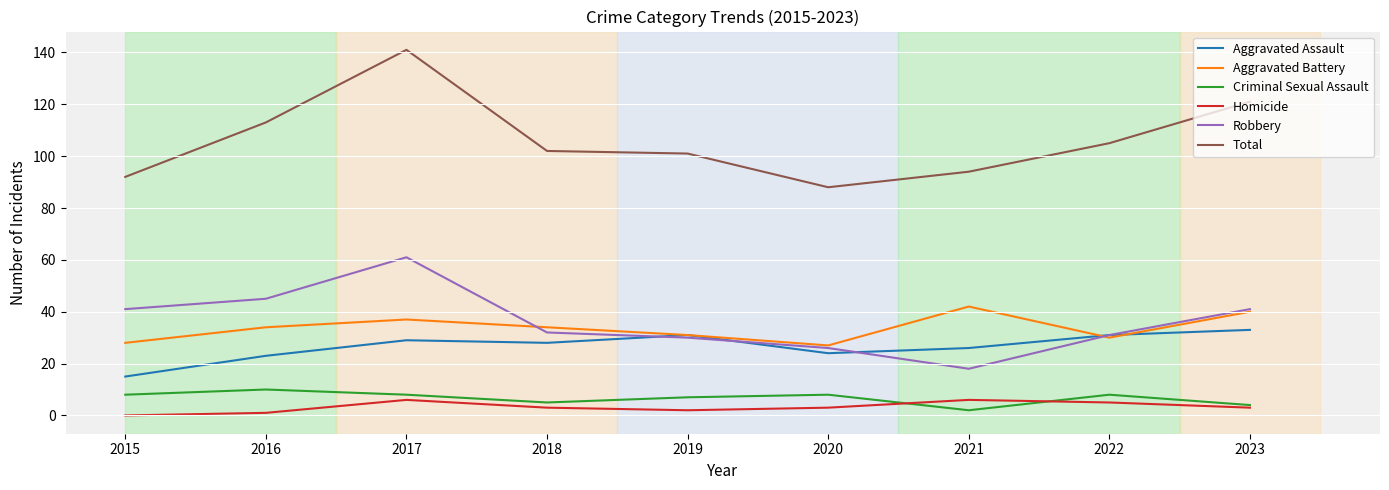

Does the chart have visible grid lines?

Yes